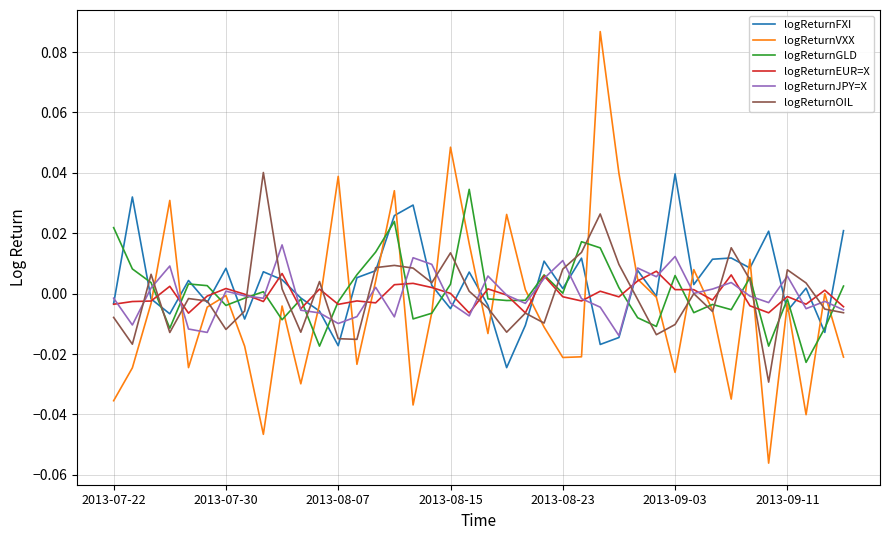

Which series has the widest spread of values?

logReturnVXX